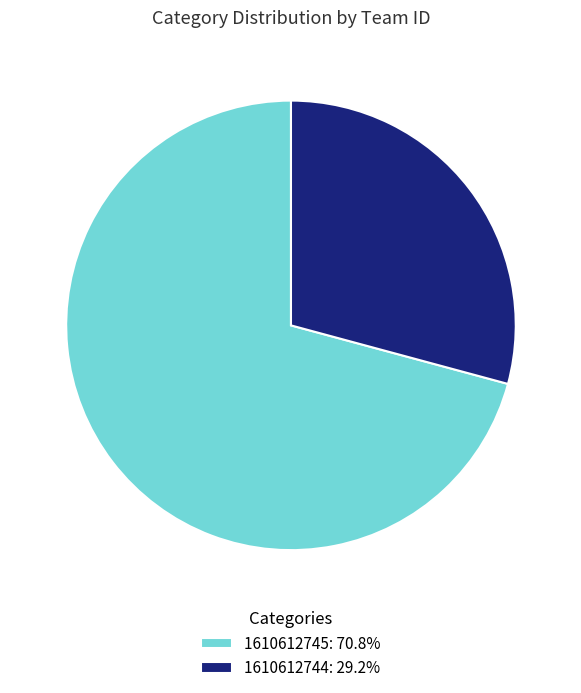

Do 1610612744: 29.2% and 1610612745: 70.8% together represent more than half of the pie?

Yes